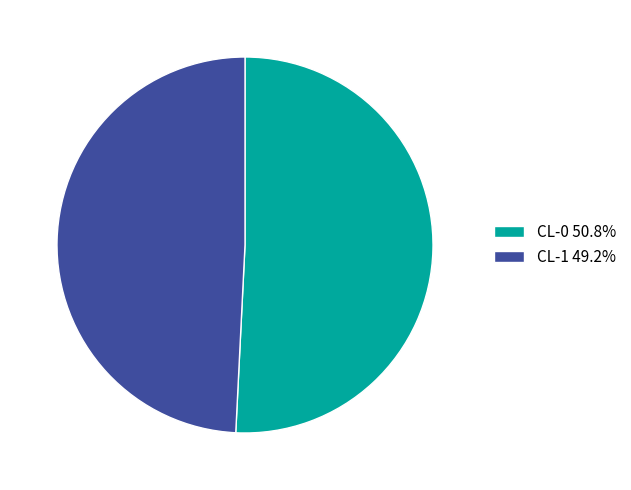

True or false: CL-0 accounts for 36% of the total.

False